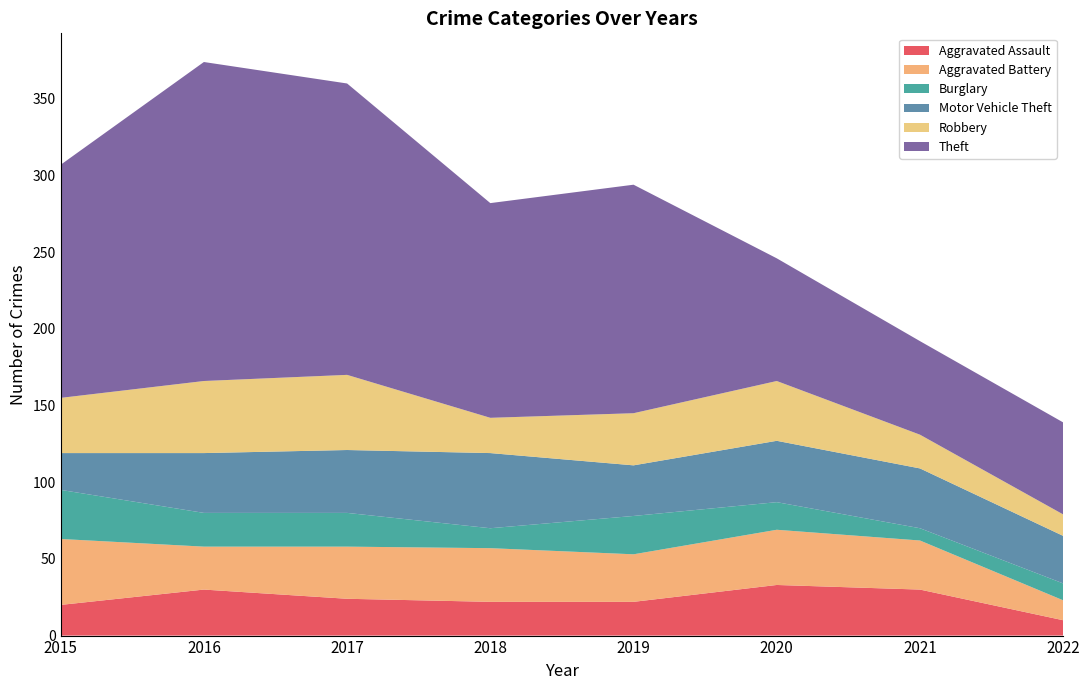

Reading left to right, list all the values displayed in this chart.

Aggravated Assault: 20	30	24	22	22	33	30	10
Aggravated Battery: 43	28	34	35	31	36	32	13
Burglary: 32	22	22	13	25	18	8	11
Motor Vehicle Theft: 24	39	41	49	33	40	39	31
Robbery: 36	47	49	23	34	39	22	14
Theft: 152	208	190	140	149	80	61	60